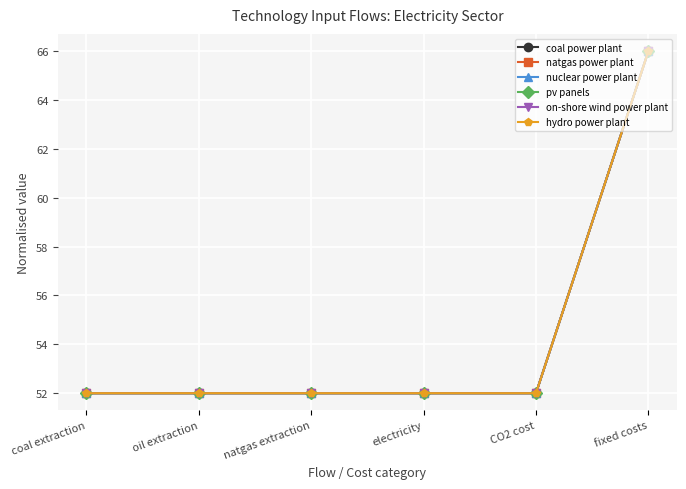

At which category is the sum across all series the highest?

fixed costs